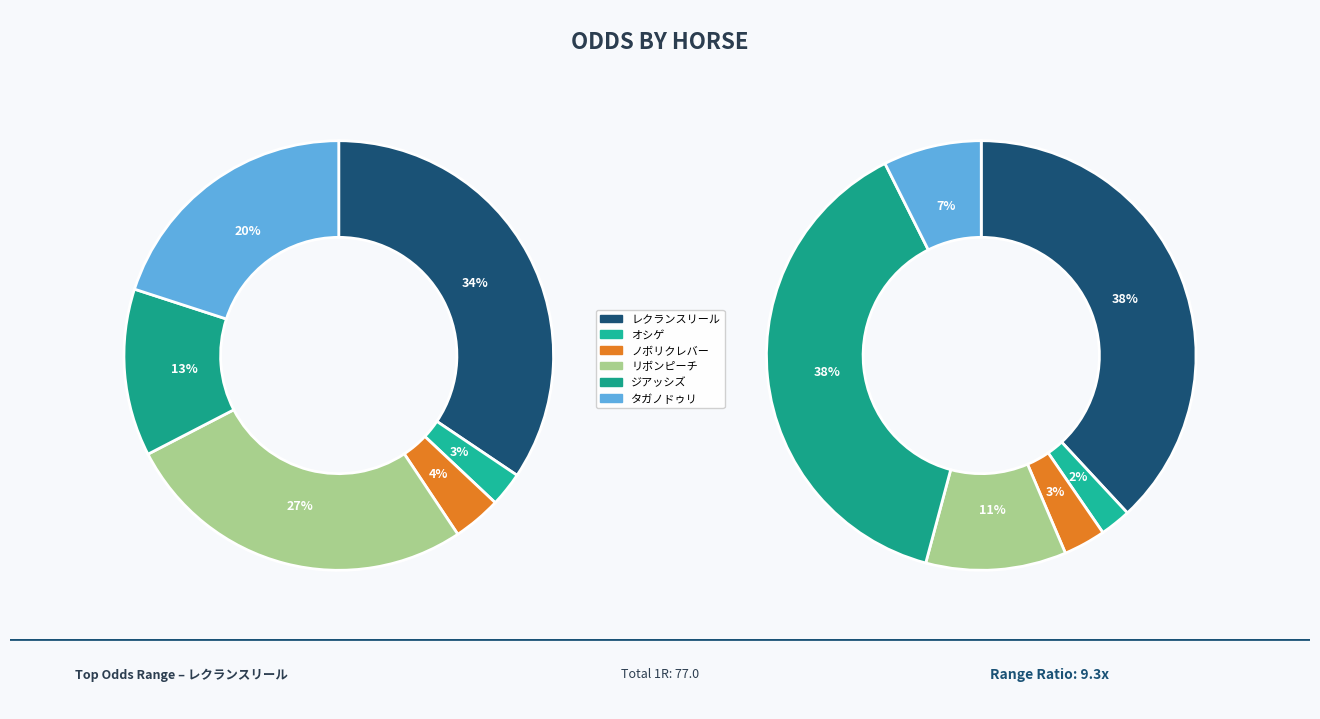

Is it true that オシゲ is 2% of the pie?

True